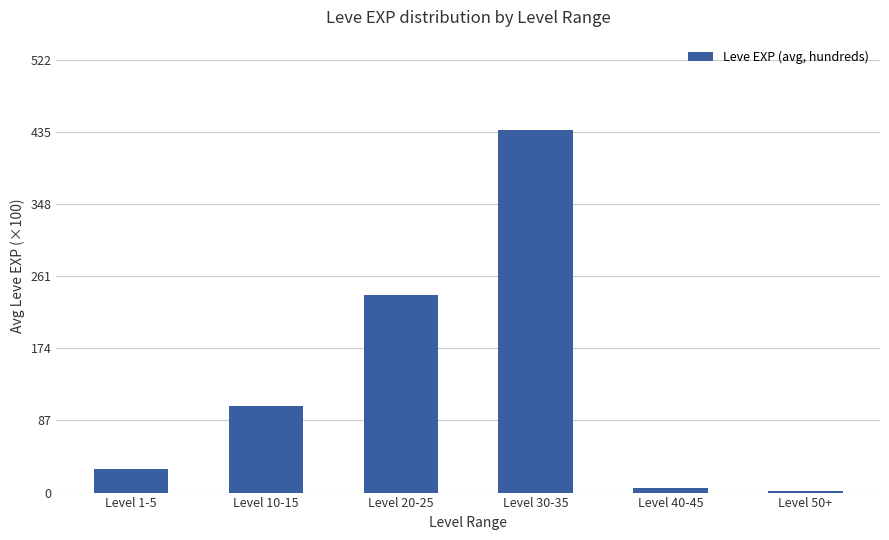

How many series are shown in this chart?

1